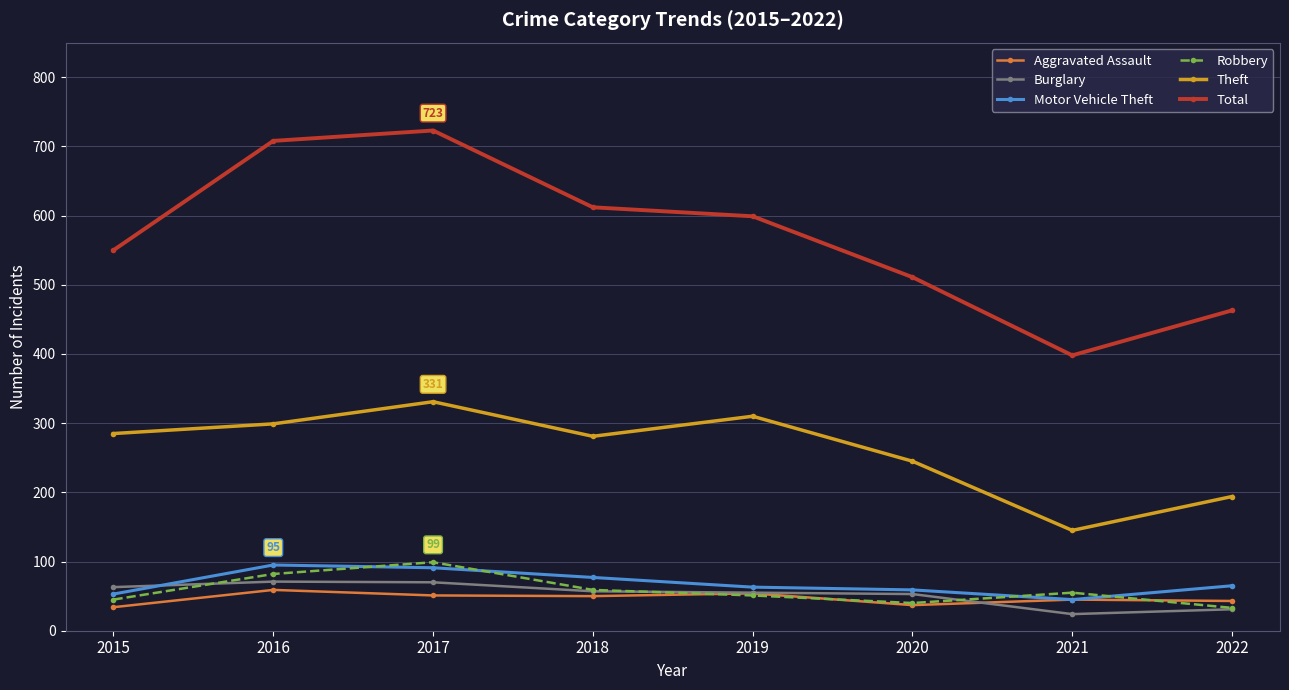

In Robbery, how many points are lower than both neighbors (excluding endpoints)?

1